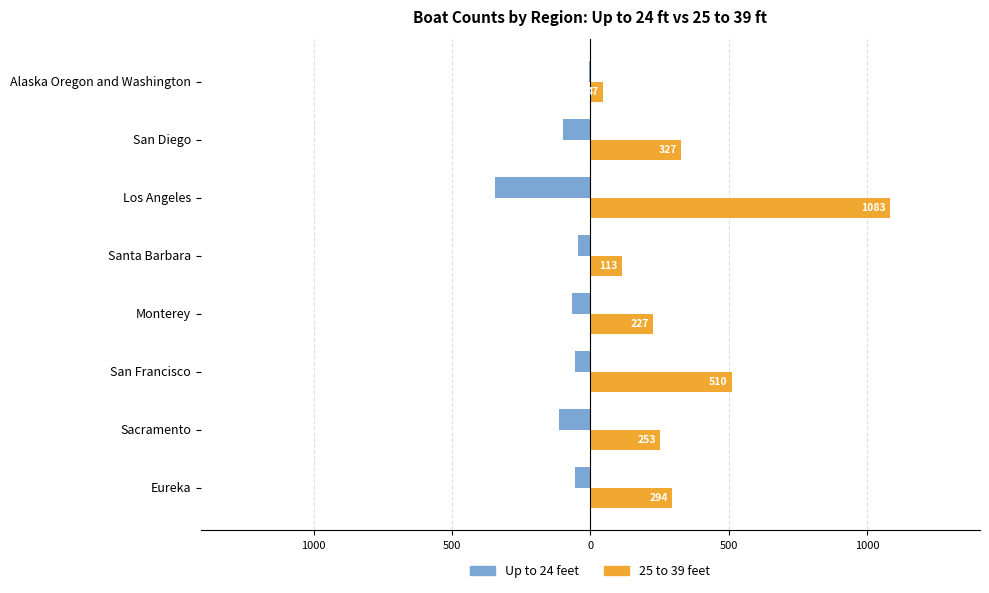

What is the average value of the Up to 24 feet series?

-98